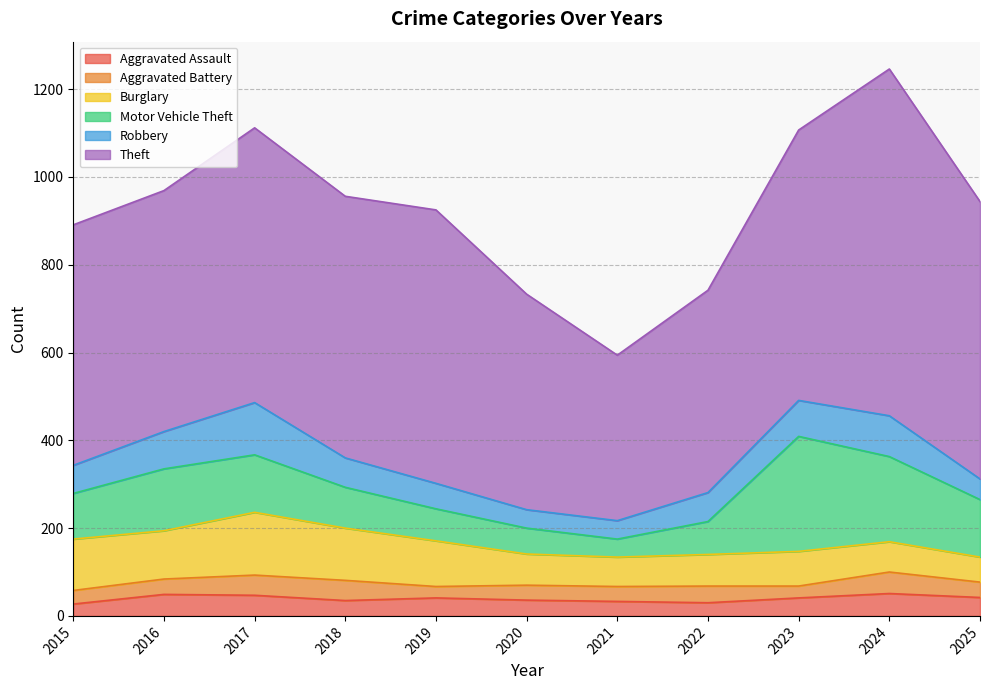

True or false: Aggravated Battery has more than 0 interior local peaks.

True